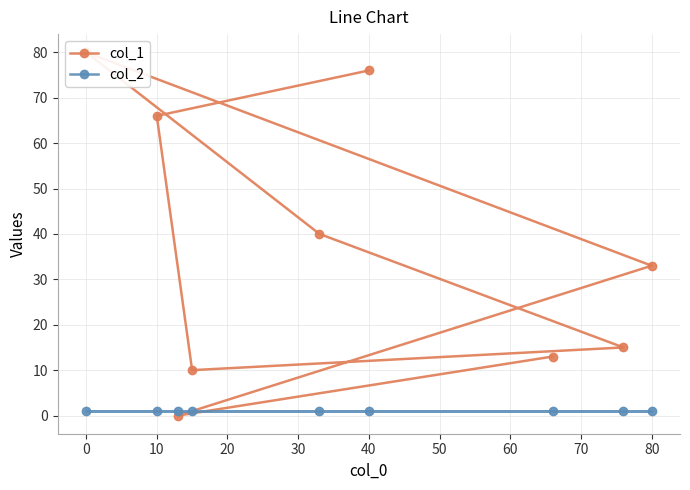

True or false: col_1 has more than 1 points higher than both neighbors.

False